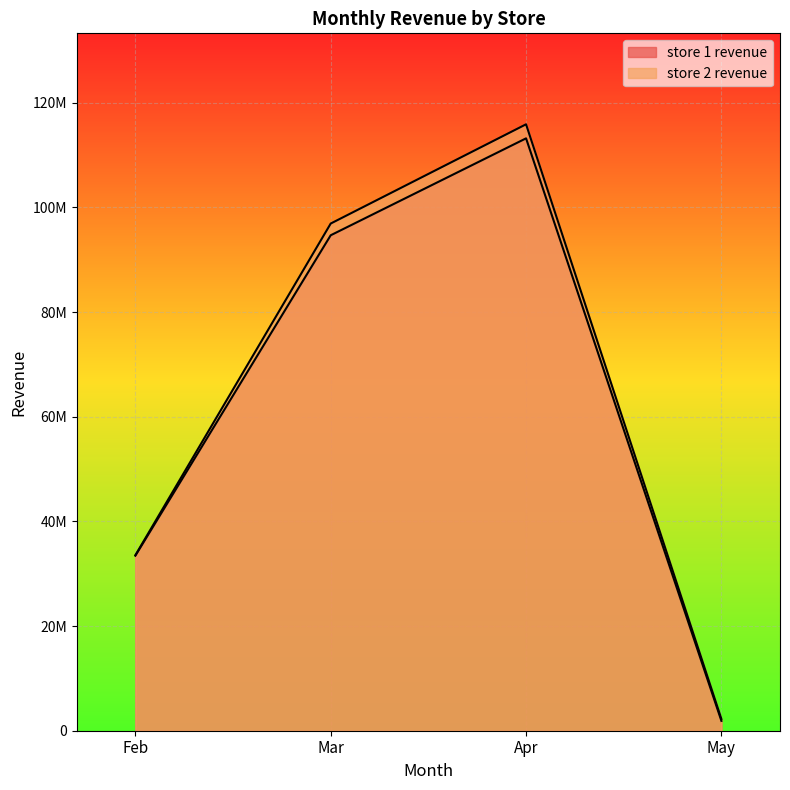

What is the average value of the store 2 revenue series?

62150899.9